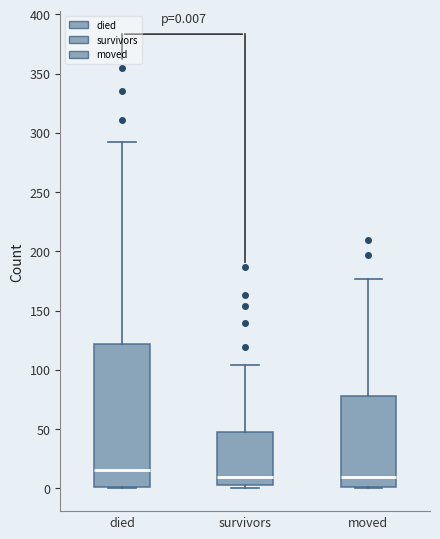

Which box has the highest median line?

died